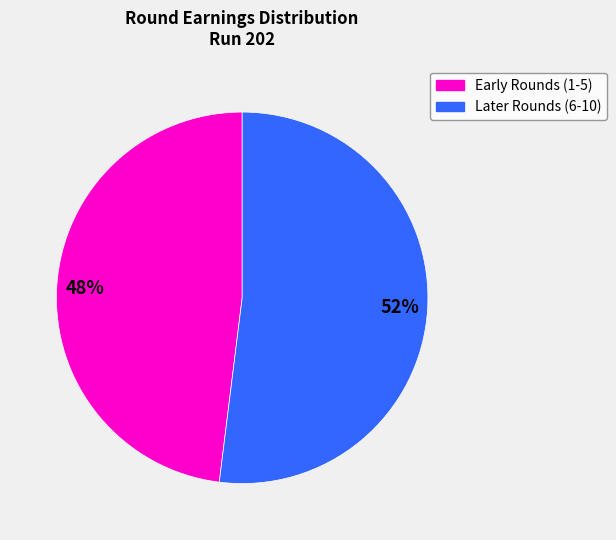

How many segments does this pie chart have?

2